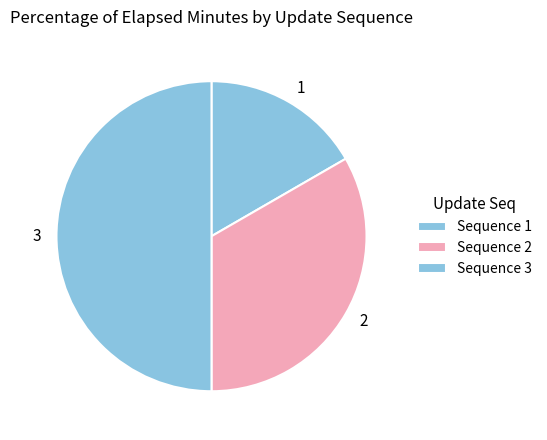

Count the number of slices in the pie.

3